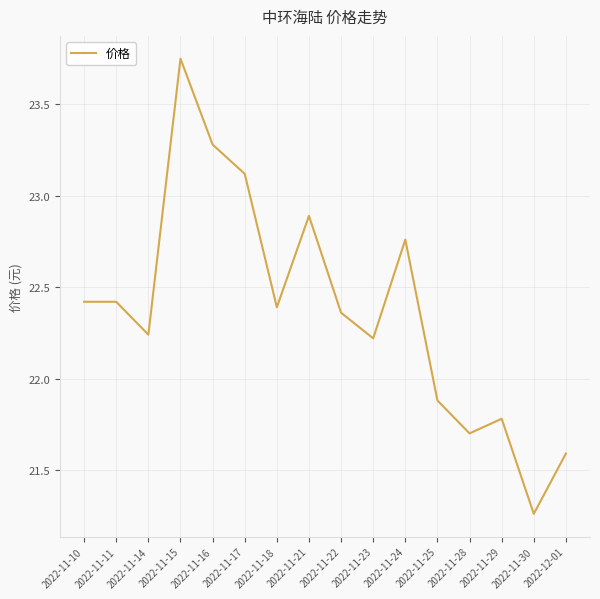

True or false: the data shows 23.1 at 2022-11-17.

True